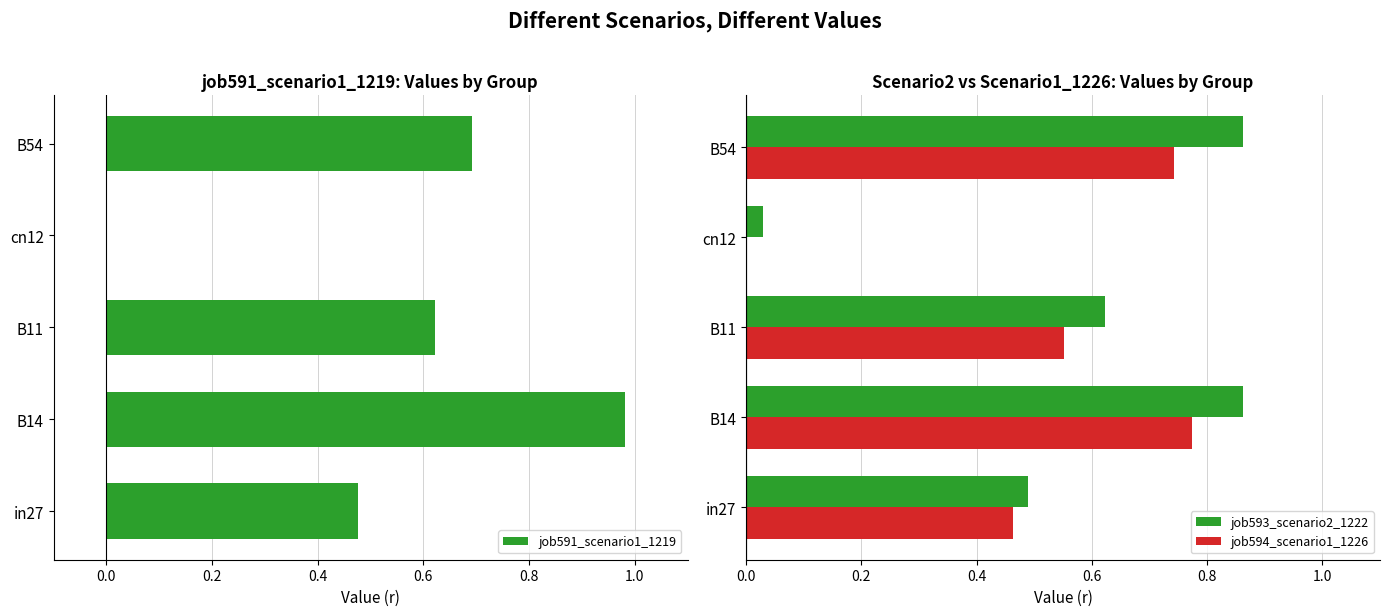

At which label does job591_scenario1_1219 reach its peak?

B14